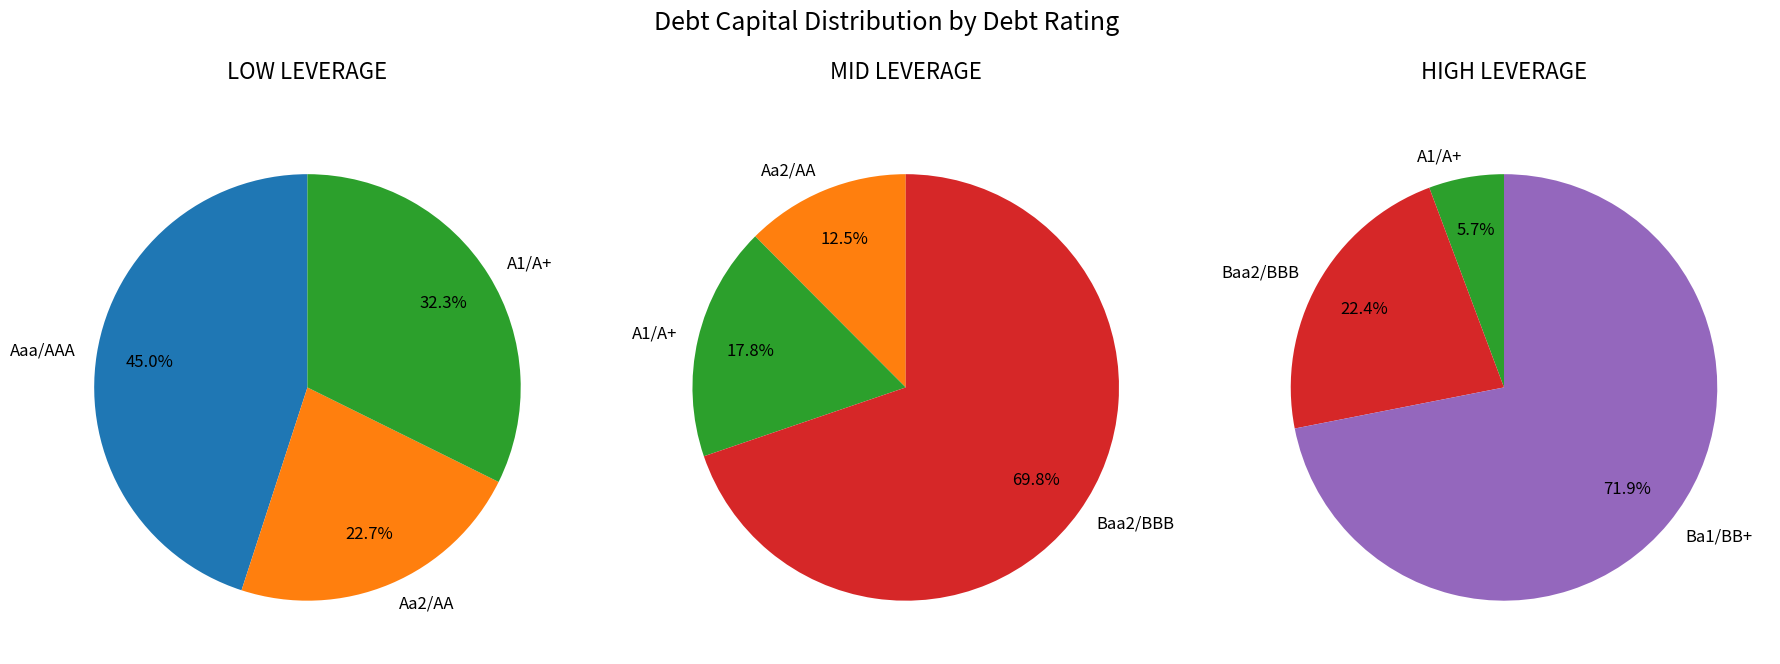

Count the number of slices in the pie.

5